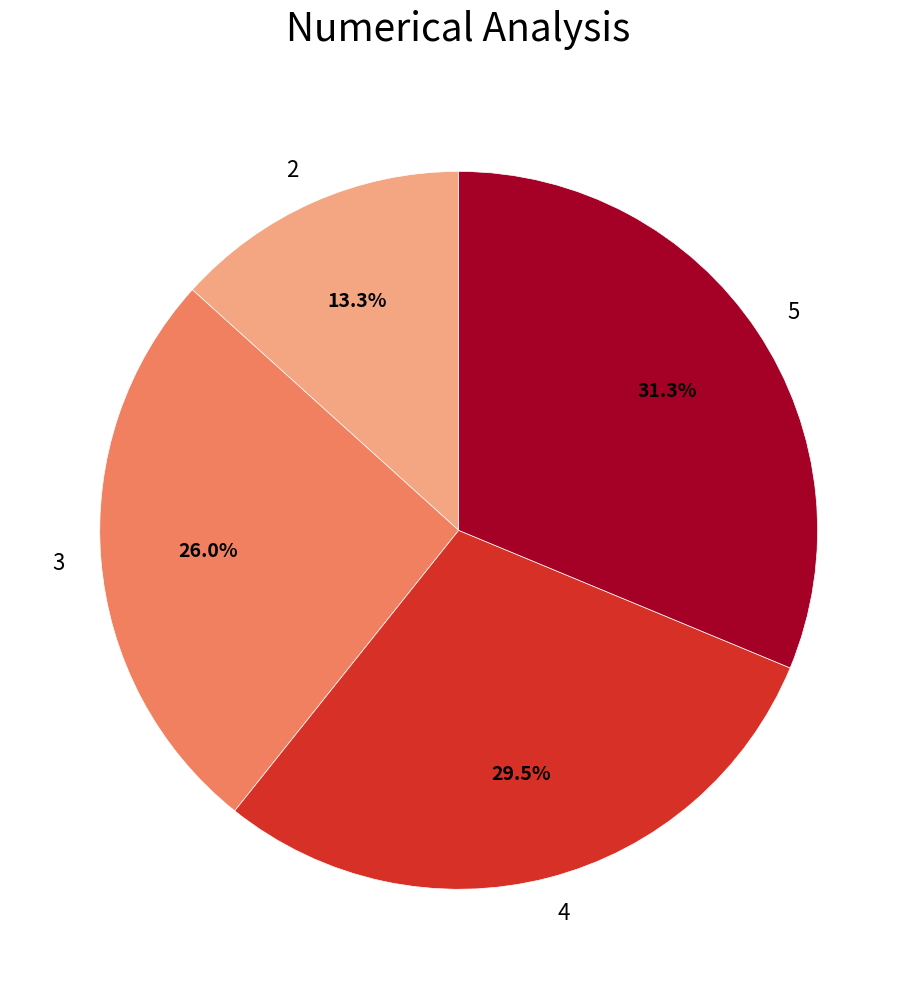

To the nearest percent, what portion does 2 represent?

13%